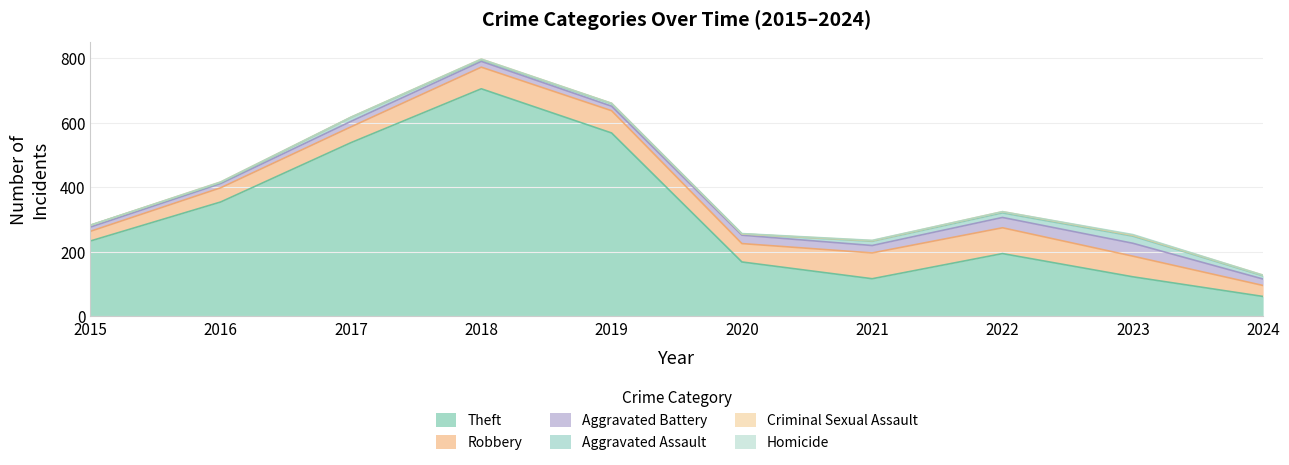

Reading left to right, list all the values displayed in this chart.

Theft: 2015=233	2016=354	2017=538	2018=705	2019=568	2020=168	2021=116	2022=194	2023=122	2024=61
Robbery: 2015=30	2016=44	2017=49	2018=67	2019=69	2020=57	2021=80	2022=80	2023=64	2024=34
Aggravated Battery: 2015=13	2016=13	2017=17	2018=18	2019=14	2020=26	2021=23	2022=32	2023=40	2024=20
Aggravated Assault: 2015=6	2016=3	2017=12	2018=5	2019=8	2020=4	2021=13	2022=14	2023=22	2024=10
Criminal Sexual Assault: 2015=0	2016=2	2017=1	2018=2	2019=1	2020=0	2021=2	2022=4	2023=3	2024=2
Homicide: 2015=0	2016=0	2017=0	2018=0	2019=0	2020=1	2021=1	2022=0	2023=2	2024=0